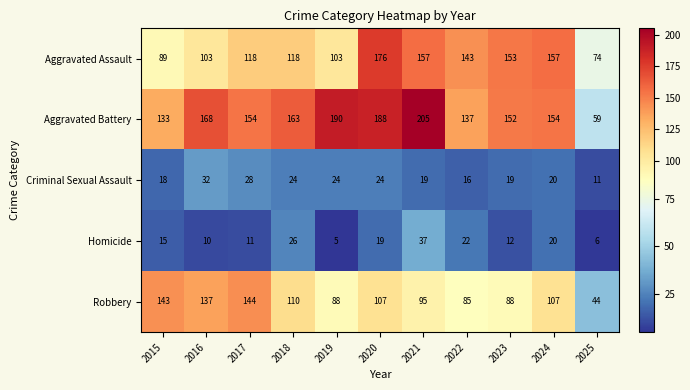

What is the sum of all Robbery values?

1148